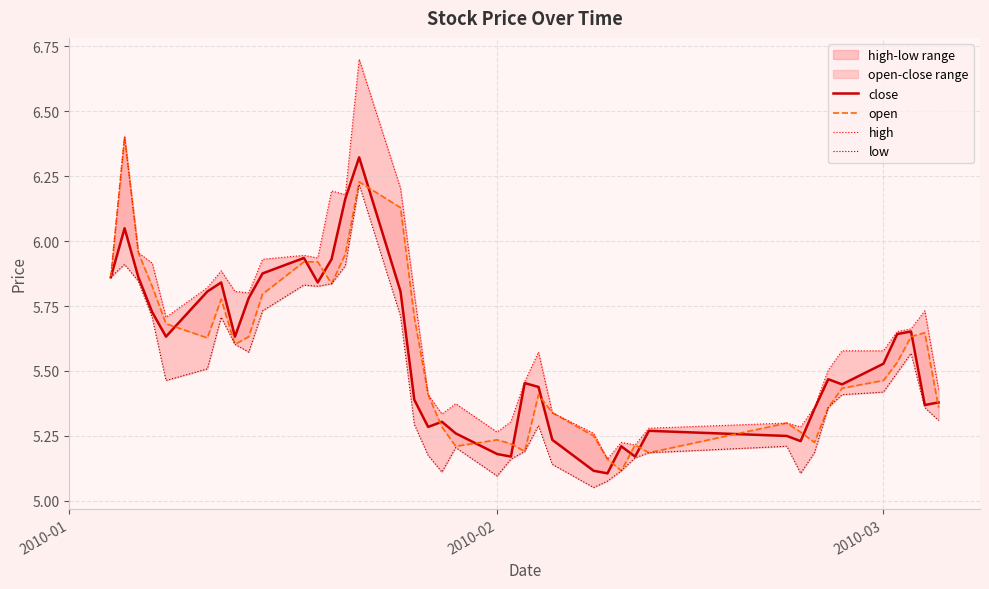

Reading left to right, list all the values displayed in this chart.

close: 5.9	6.0	5.9	5.7	5.6	5.8	5.8	5.6	5.8	5.9	5.9	5.8	5.9	6.2	6.3	5.8	5.4	5.3	5.3	5.3	5.2	5.2	5.5	5.4	5.2	5.1	5.1	5.2	5.2	5.3	5.3	5.2	5.4	5.5	5.4	5.5	5.6	5.7	5.4	5.4
open: 5.9	6.4	6.0	5.8	5.7	5.6	5.8	5.6	5.6	5.8	5.9	5.9	5.8	5.9	6.2	6.1	5.7	5.4	5.3	5.2	5.2	5.2	5.2	5.4	5.3	5.3	5.2	5.1	5.2	5.2	5.3	5.3	5.2	5.4	5.4	5.5	5.5	5.6	5.6	5.4
high: 5.9	6.4	6.0	5.9	5.7	5.8	5.9	5.8	5.8	5.9	5.9	5.9	6.2	6.2	6.7	6.2	5.8	5.4	5.3	5.4	5.3	5.3	5.5	5.6	5.3	5.3	5.2	5.2	5.2	5.3	5.3	5.3	5.4	5.5	5.6	5.6	5.7	5.7	5.7	5.4
low: 5.9	5.9	5.8	5.7	5.5	5.5	5.7	5.6	5.6	5.7	5.8	5.8	5.8	5.9	6.2	5.7	5.3	5.2	5.1	5.2	5.1	5.2	5.2	5.3	5.1	5.1	5.1	5.1	5.2	5.2	5.2	5.1	5.2	5.4	5.4	5.4	5.5	5.6	5.4	5.3